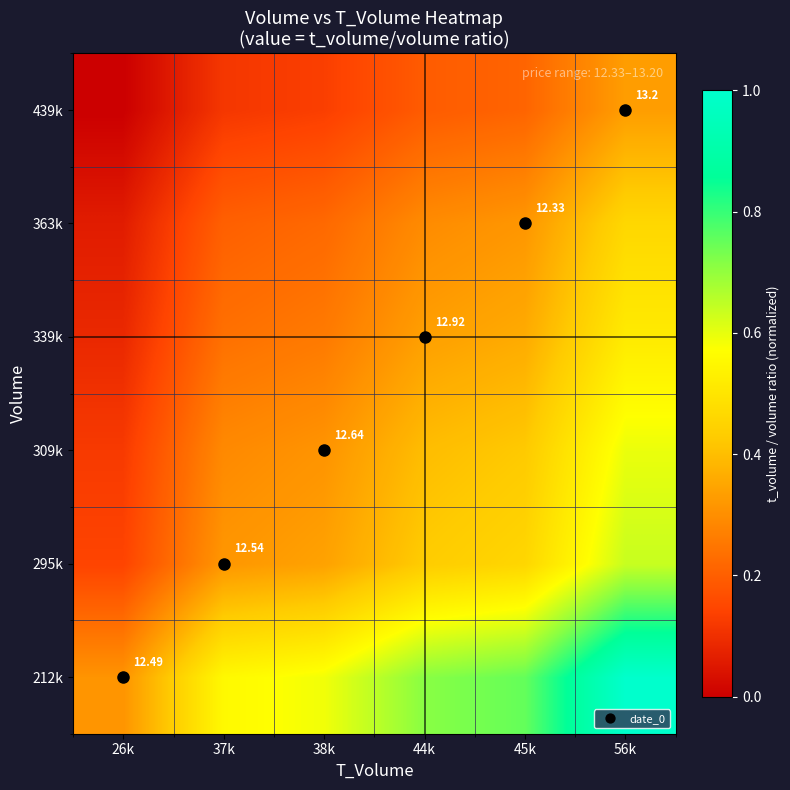

Is it true that 339k equals 0.6 at 45k?

False